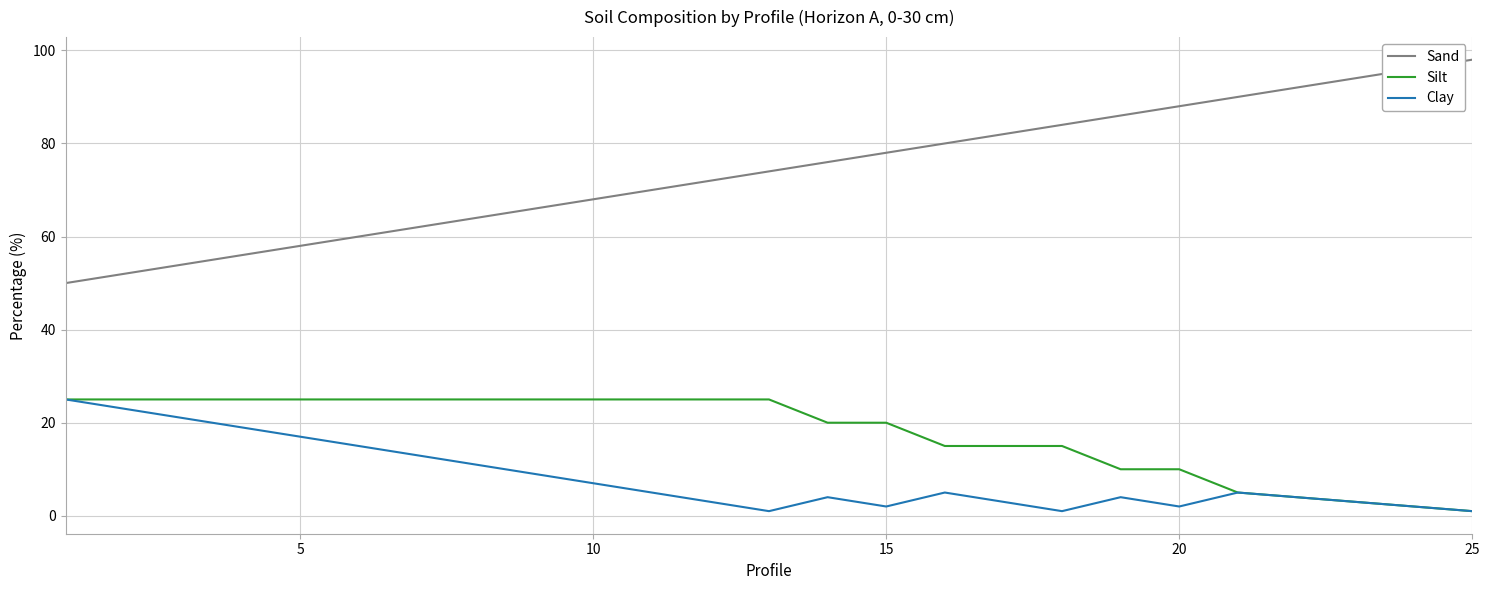

What is the maximum value shown in the chart?

98